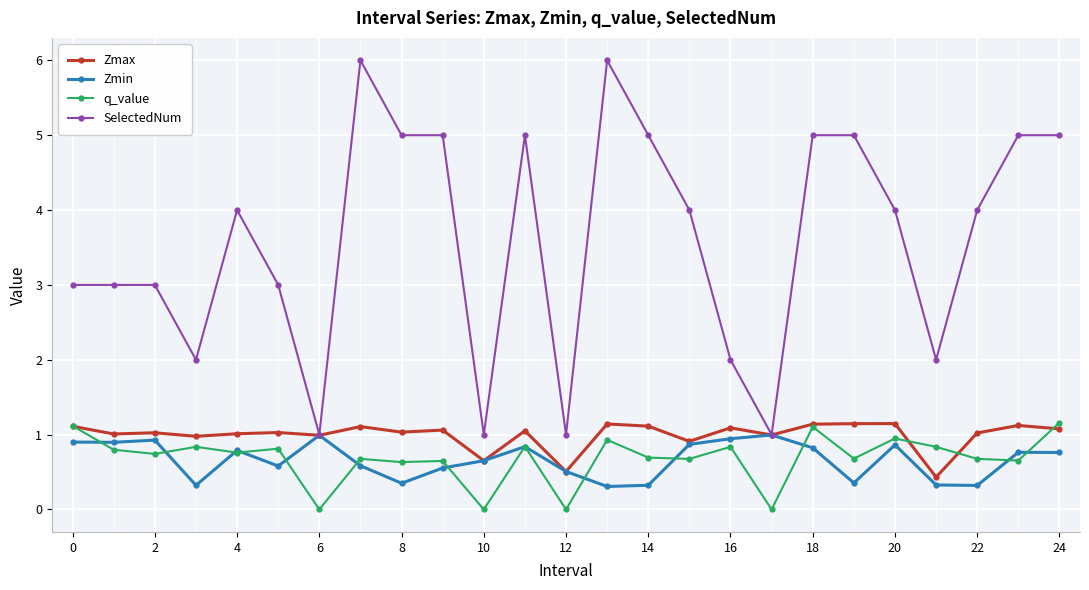

True or false: q_value and SelectedNum cross at least once.

False